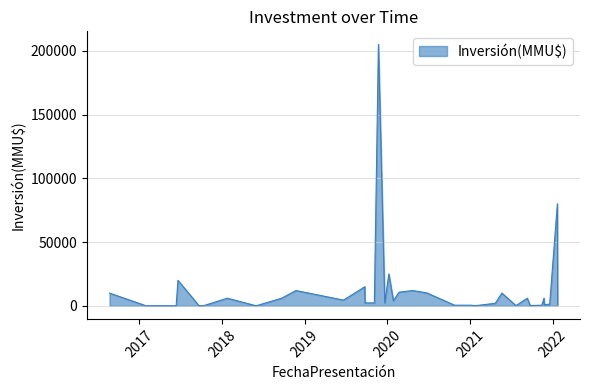

What is the ratio of the value at 20/12/2019 to the value at 27/01/2020?

0.6